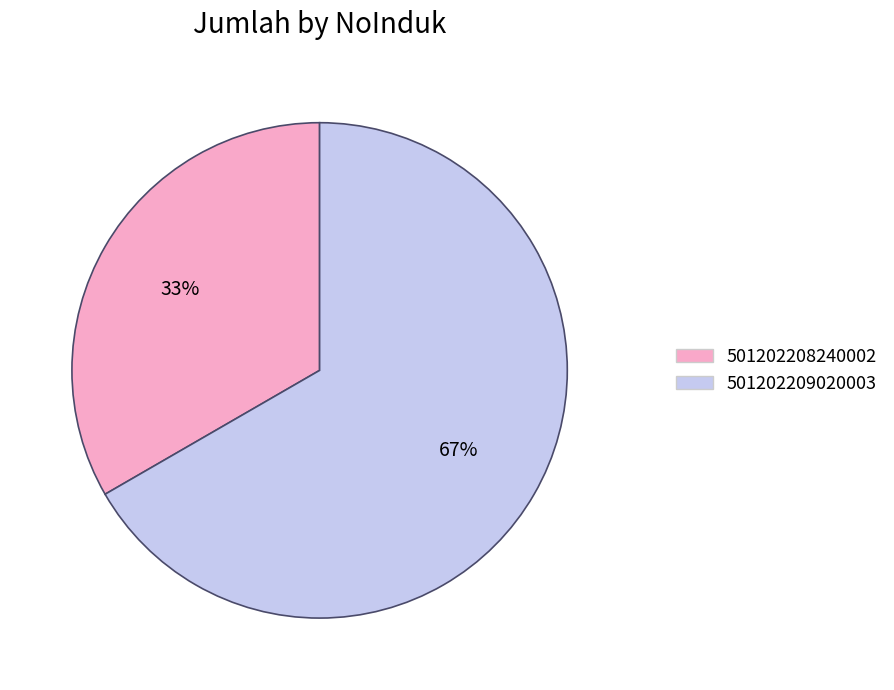

How many segments does this pie chart have?

2